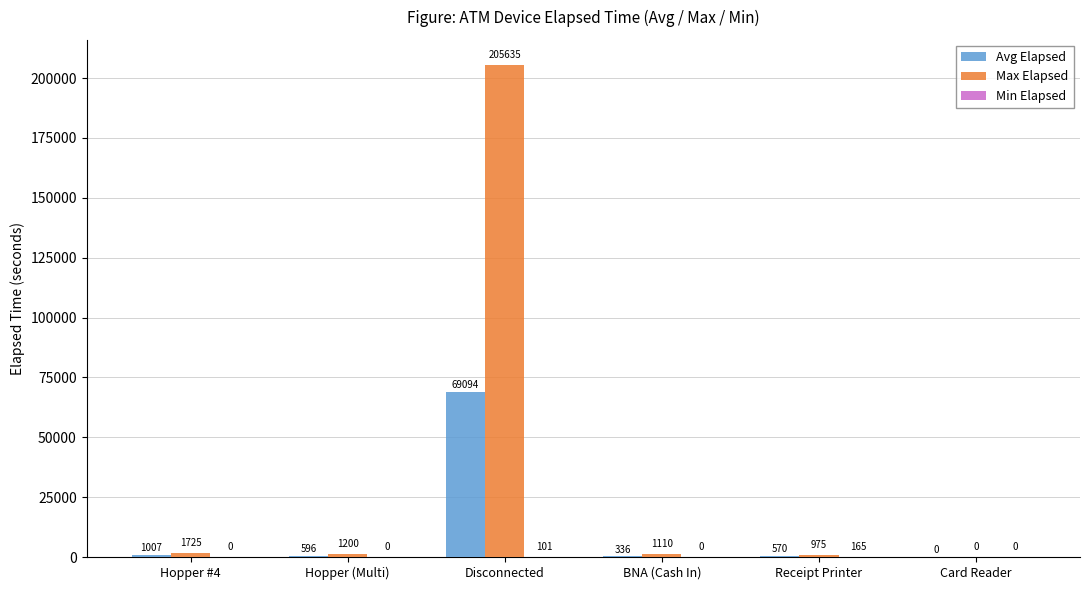

Which series has the largest total across all categories?

Max Elapsed